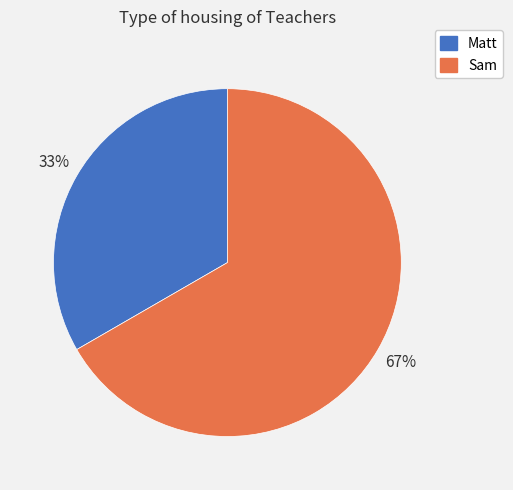

Is Matt the majority of the pie?

No